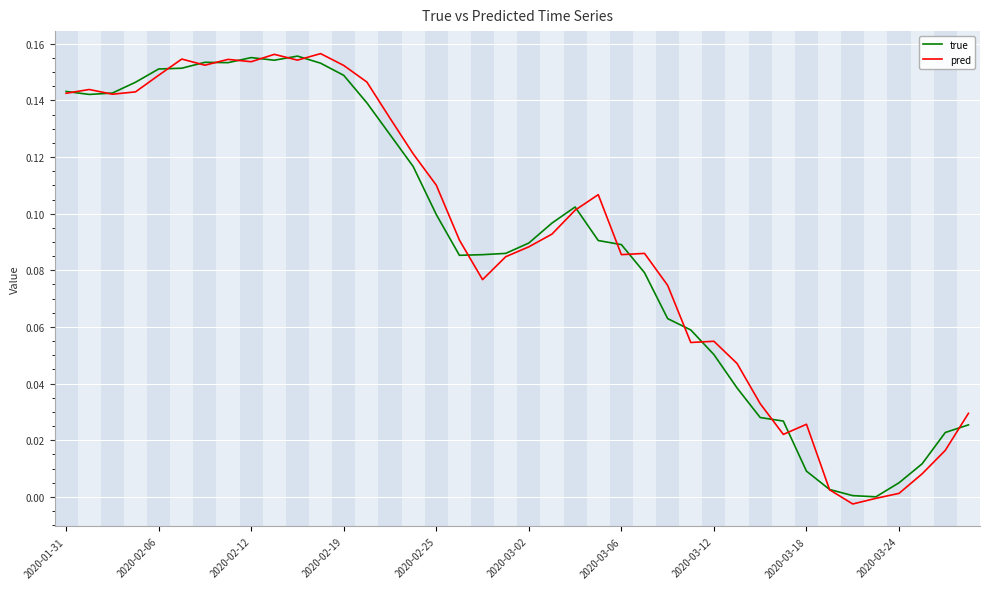

Is the value of true at 2020-02-25 greater than the value of pred at 2020-02-19?

No